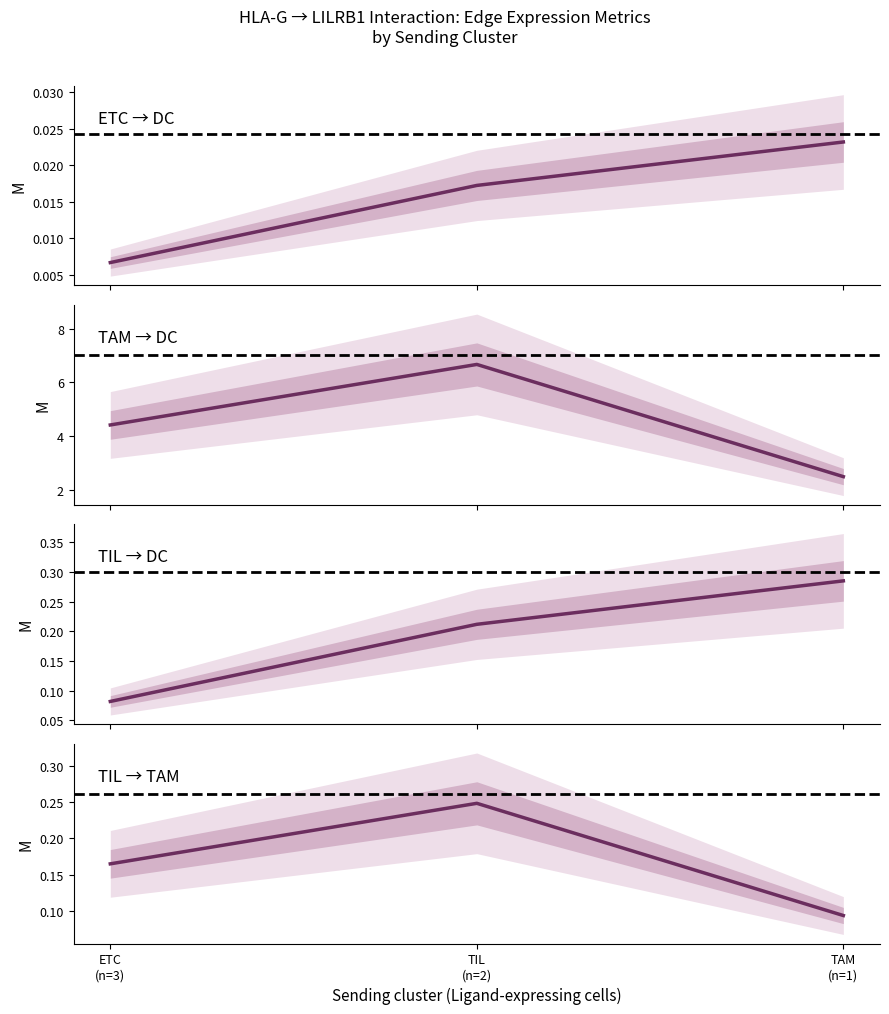

Between TAM
(n=1) and TIL
(n=2), which is larger?

TAM
(n=1)